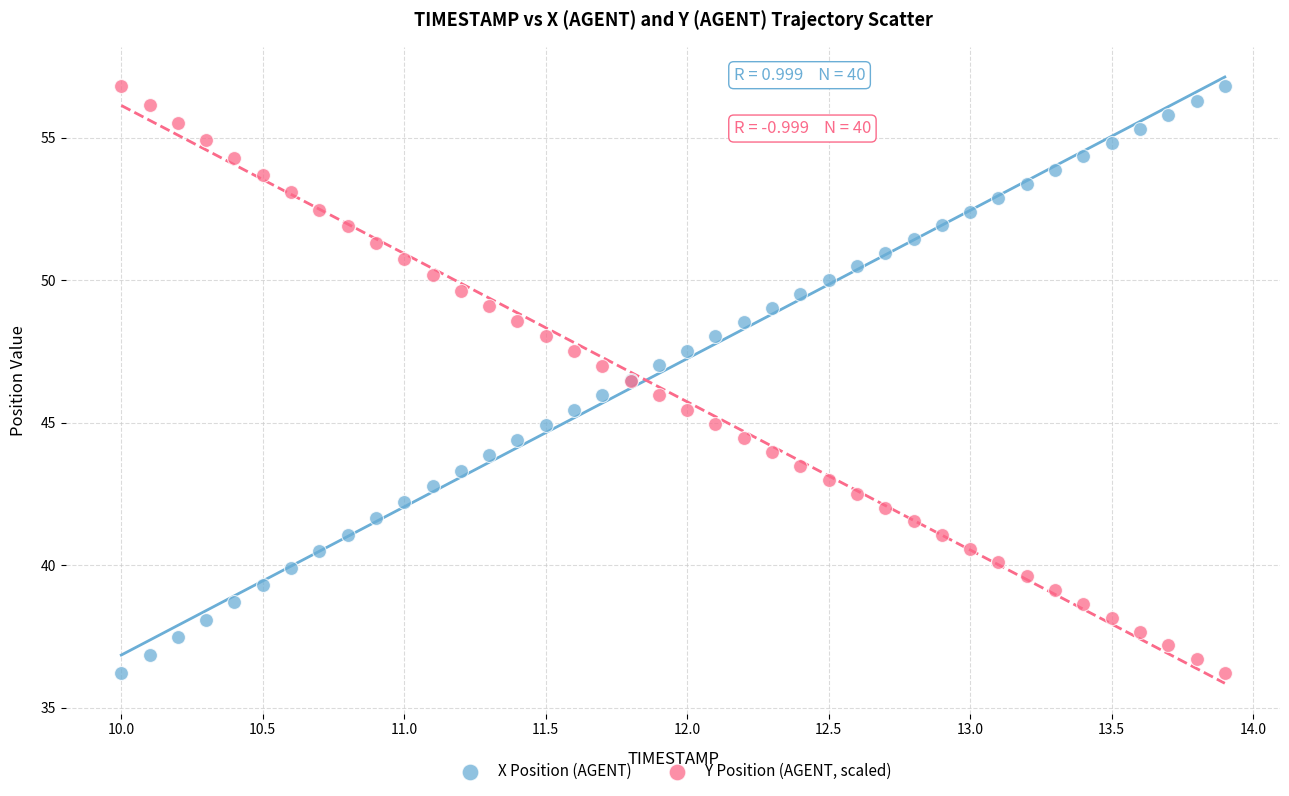

What are all the series names shown in the legend?

X Position (AGENT), Y Position (AGENT, scaled)